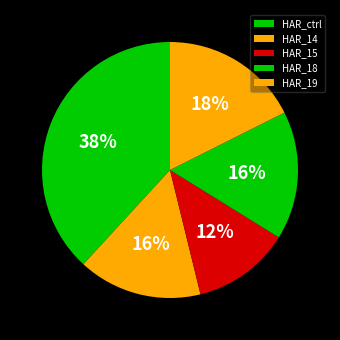

What is the smallest slice in the pie chart?

HAR_15